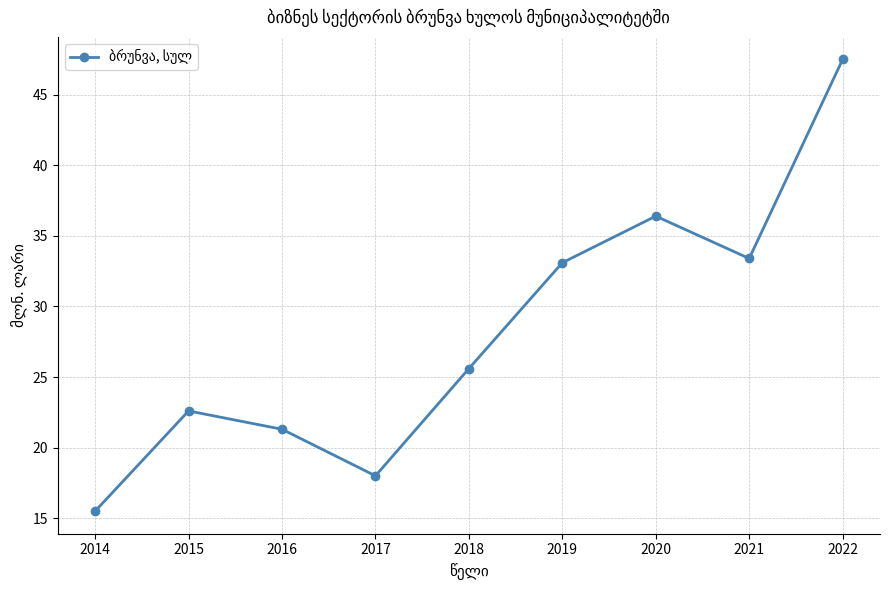

What is the approximate value at 2022?

47.5